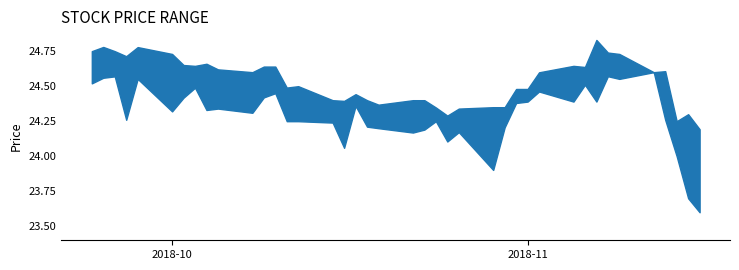

What is the difference between the highest and lowest values at 22?

0.1